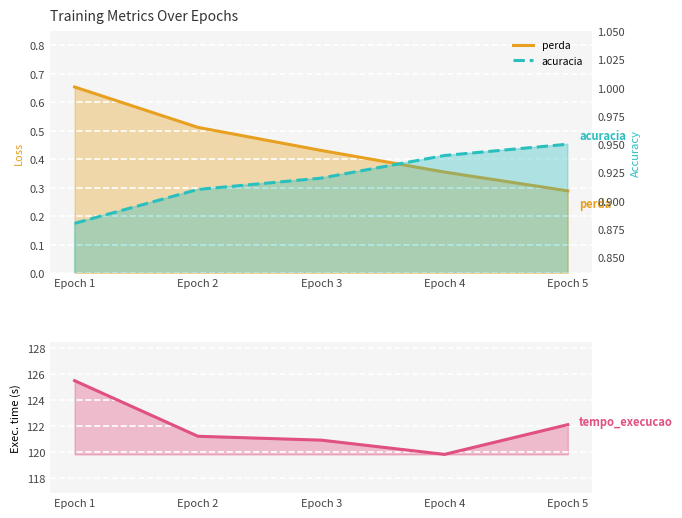

What is the sum of all perda values?

2.2